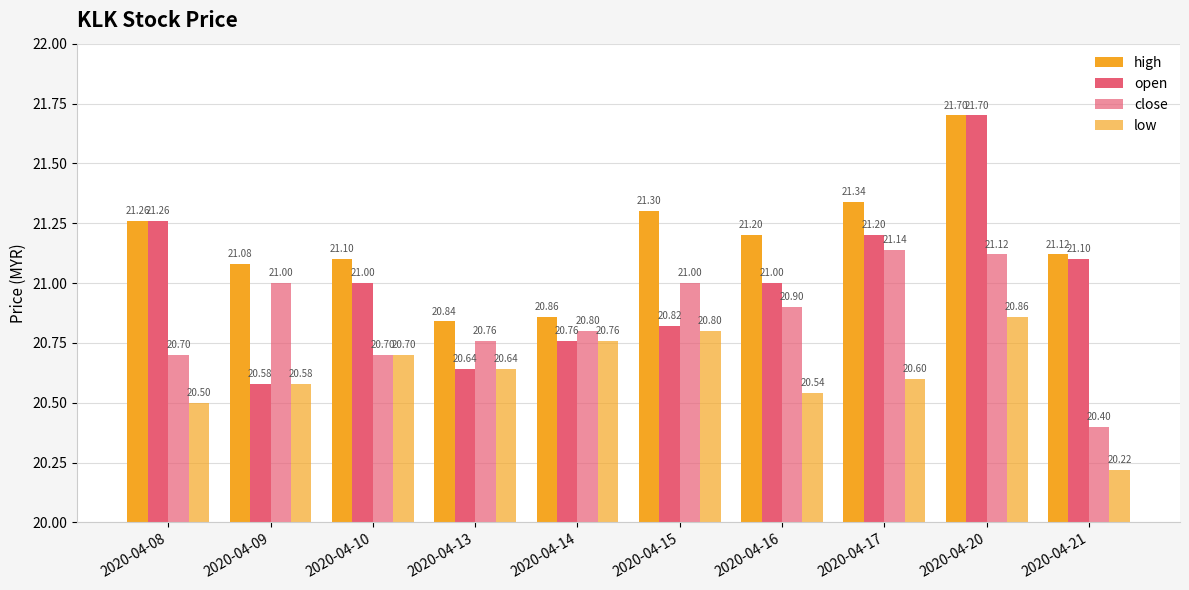

At which category does the chart reach its minimum across all series?

2020-04-21